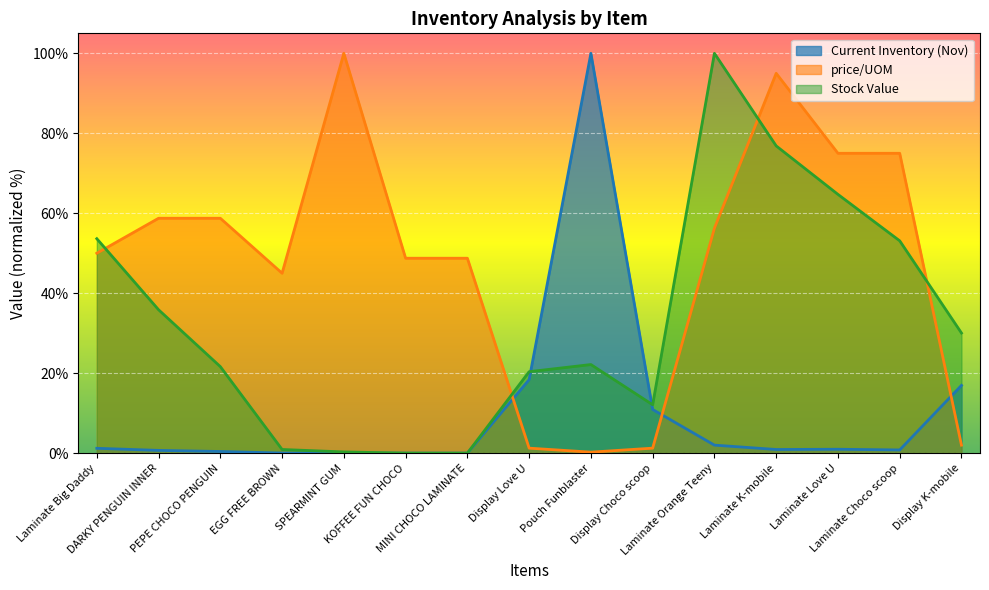

Where does the price/UOM series first go above 50?

DARKY PENGUIN INNER